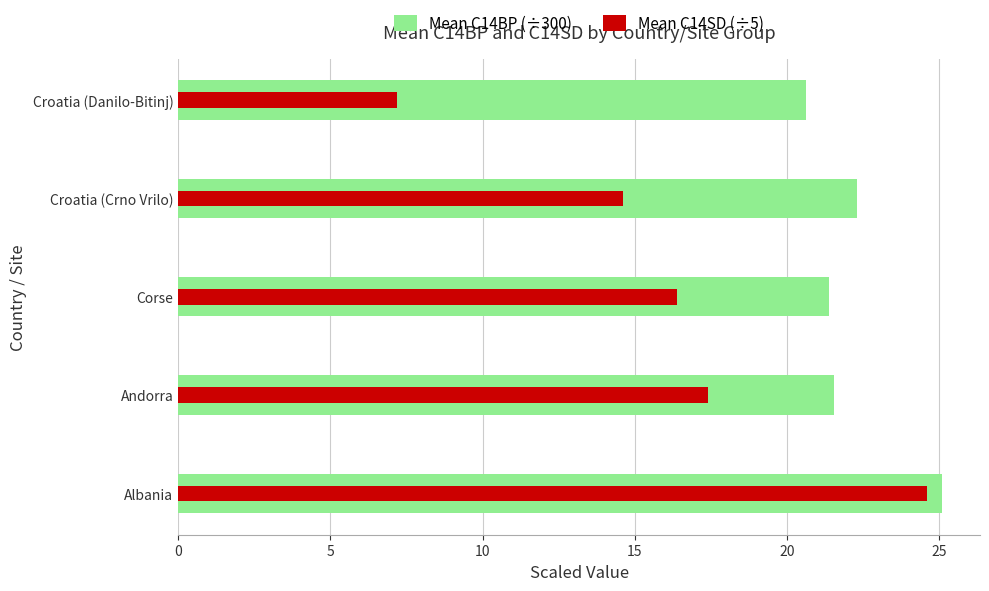

What is the approximate value of Mean C14BP (÷300) at Croatia (Crno Vrilo)?

22.3